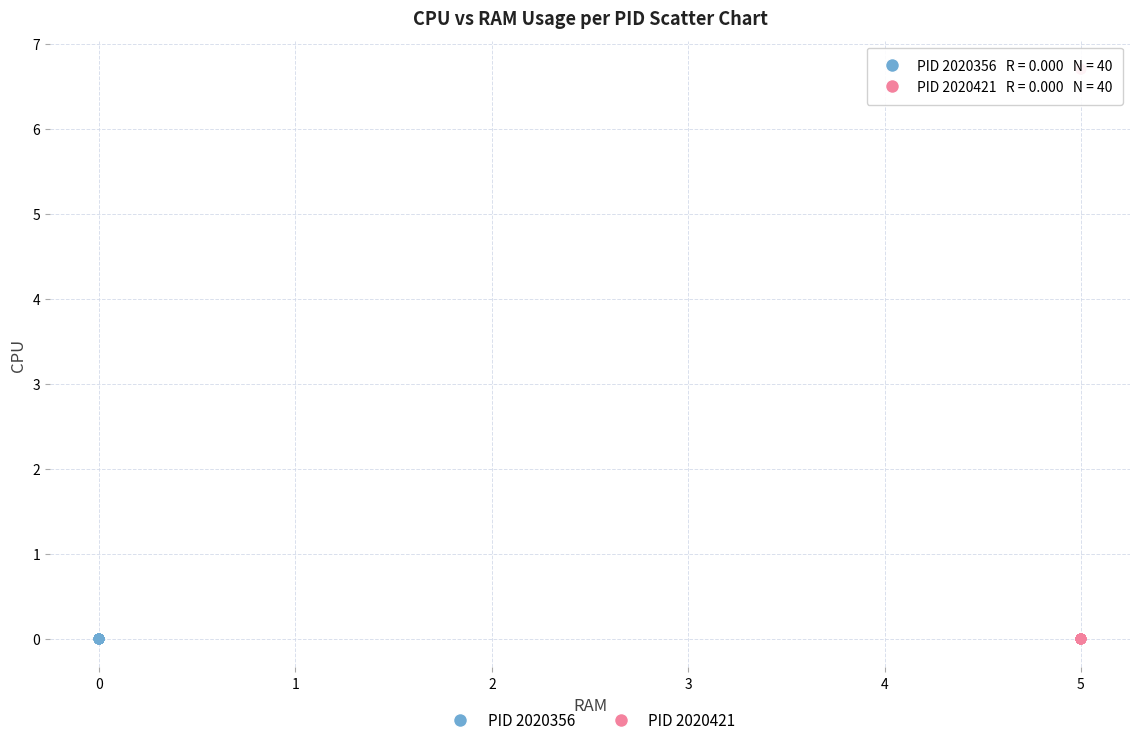

Which series reaches the maximum Y coordinate?

PID 2020421